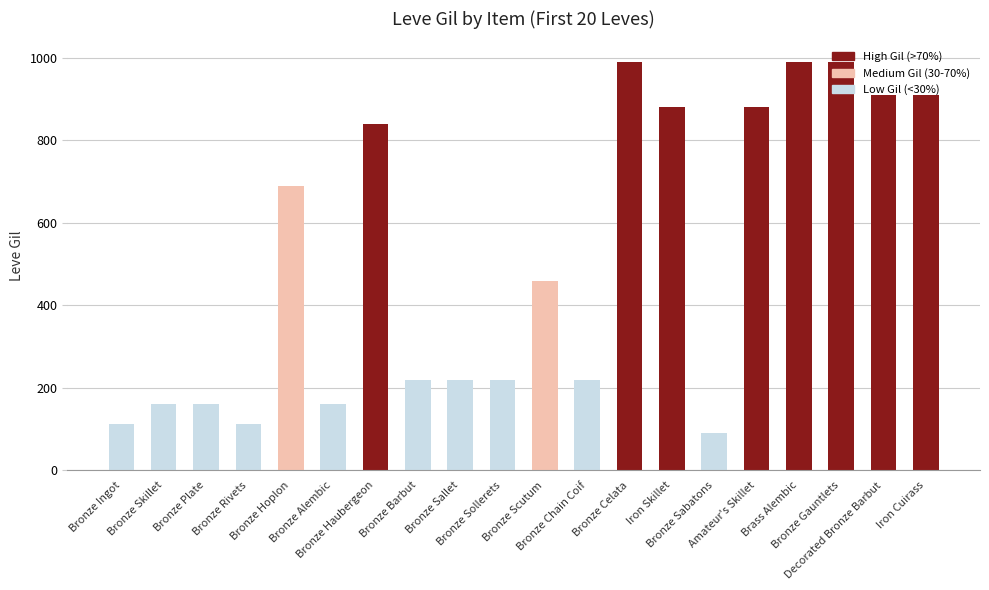

At which category does the chart reach its minimum across all series?

Bronze Sabatons